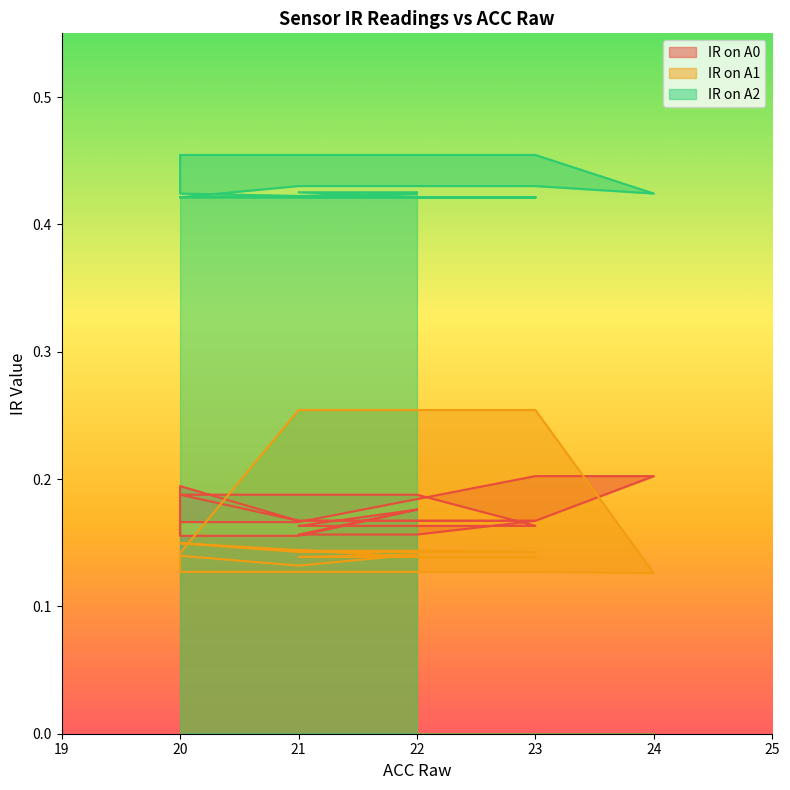

Rank the series by their maximum value, from highest to lowest.

IR on A2, IR on A1, IR on A0